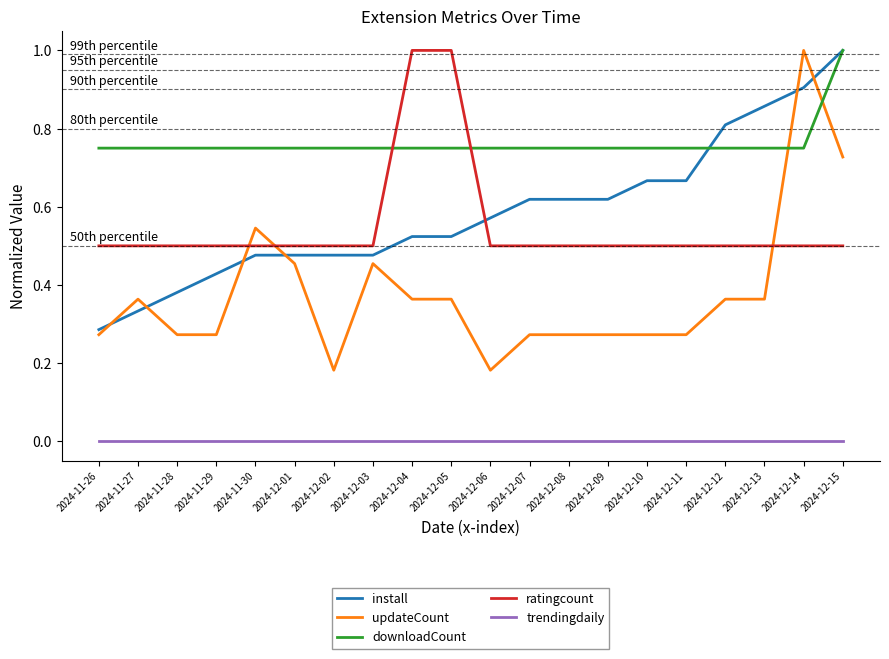

True or false: updateCount has a value of 0.1 at 2024-11-29.

False